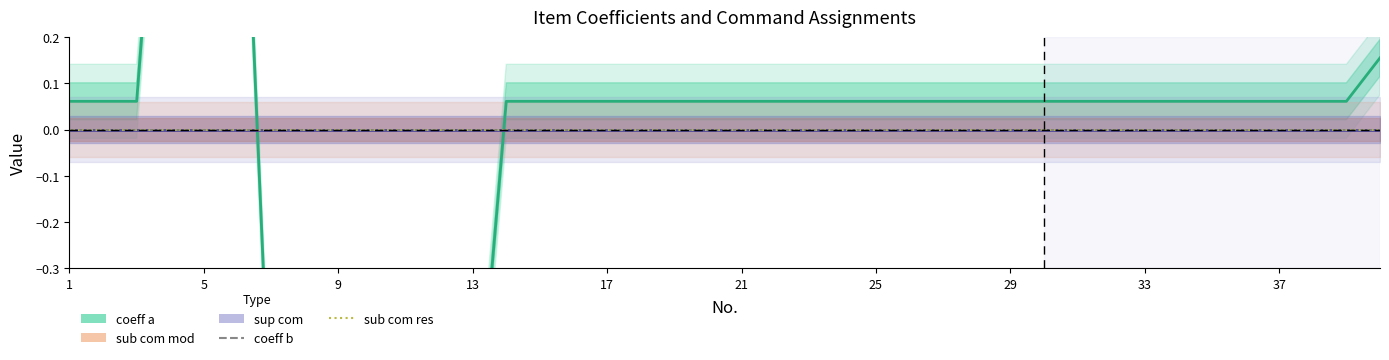

Is the value of sup com at 25 greater than the value of coeff b at 39?

No